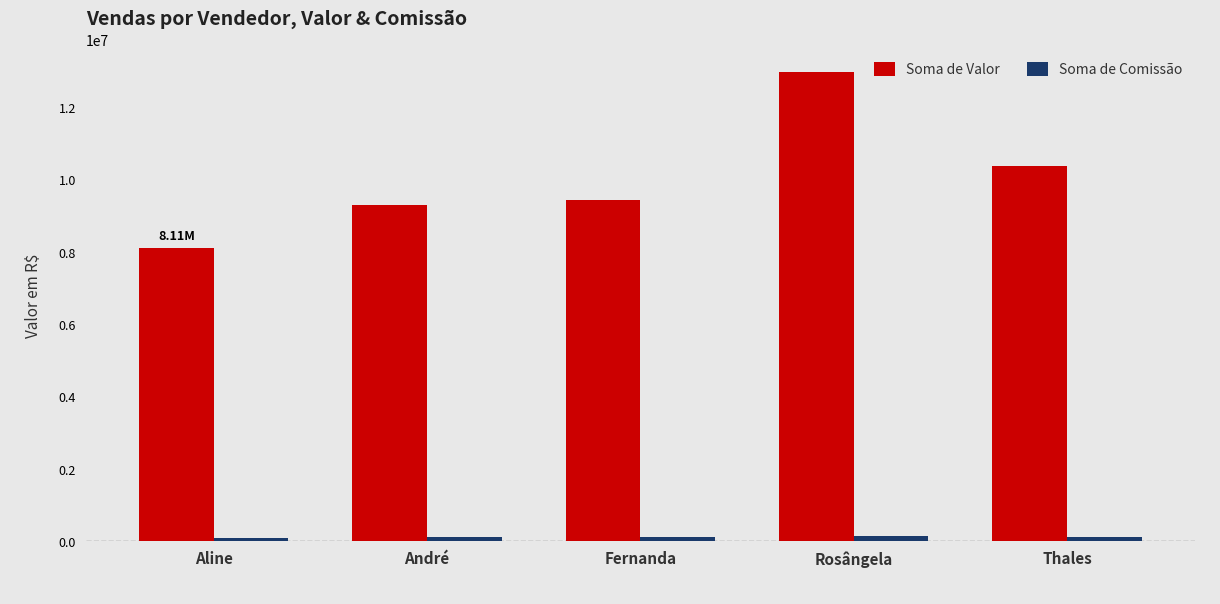

How many groups of bars are there?

5